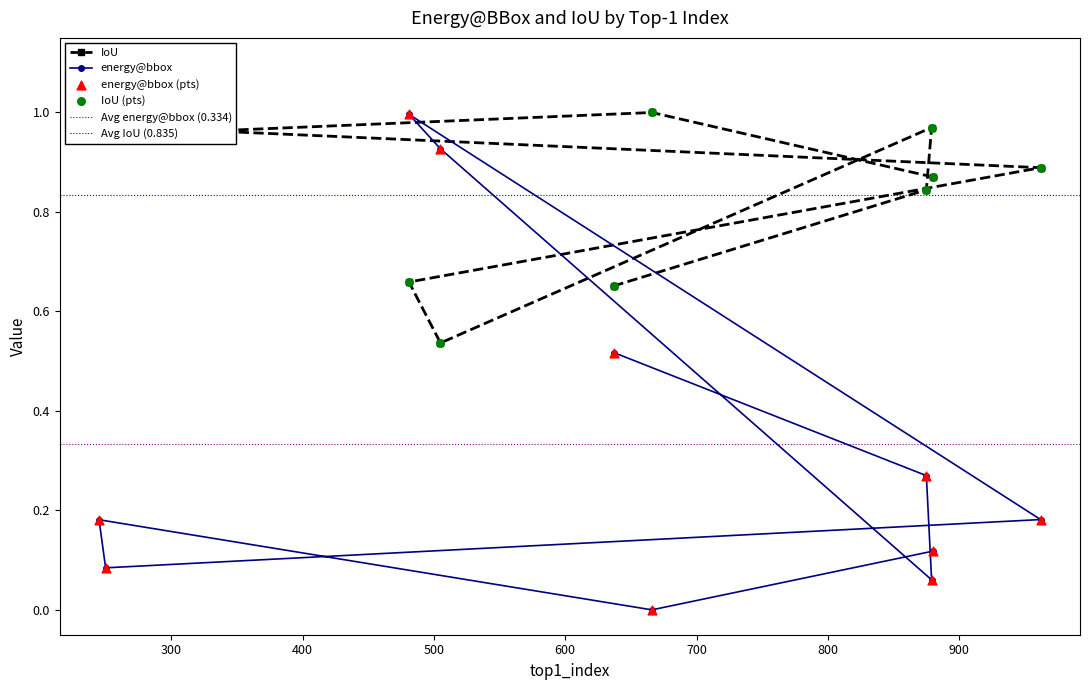

At which category is the sum across all series the highest?

481